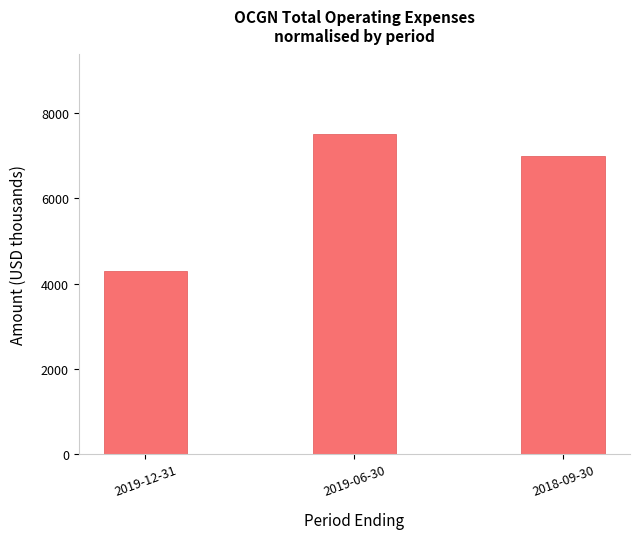

Which category has the highest value across all series?

2019-06-30